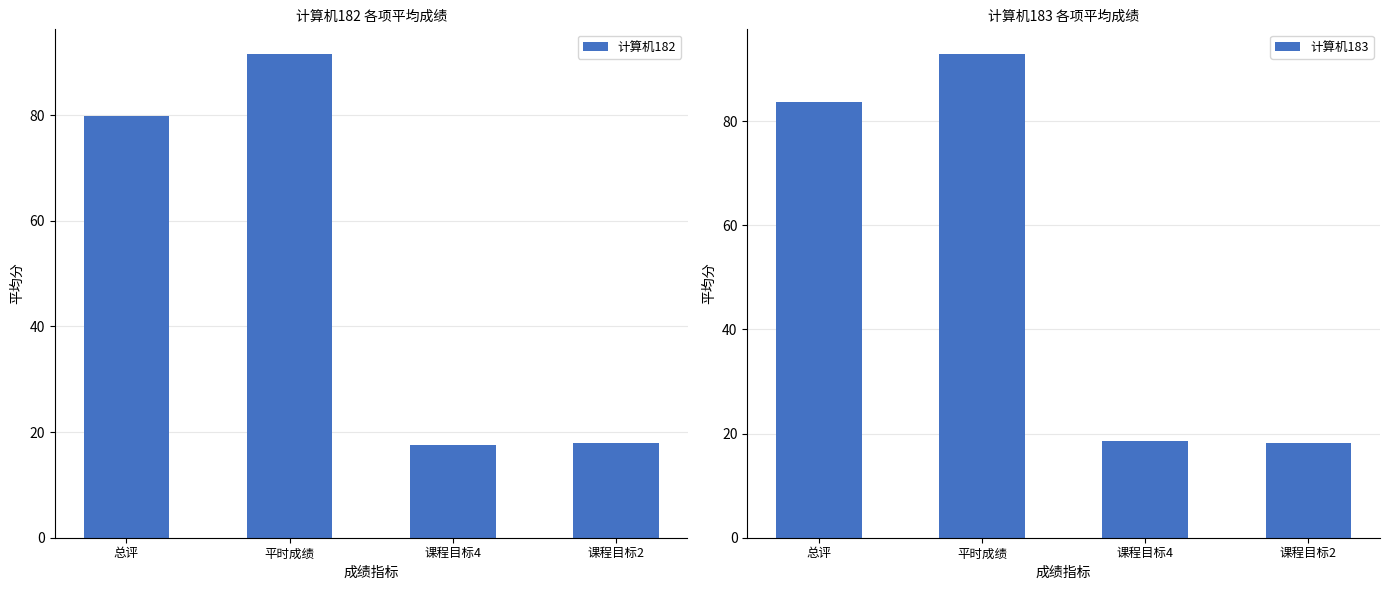

Does the chart contain any negative values?

No